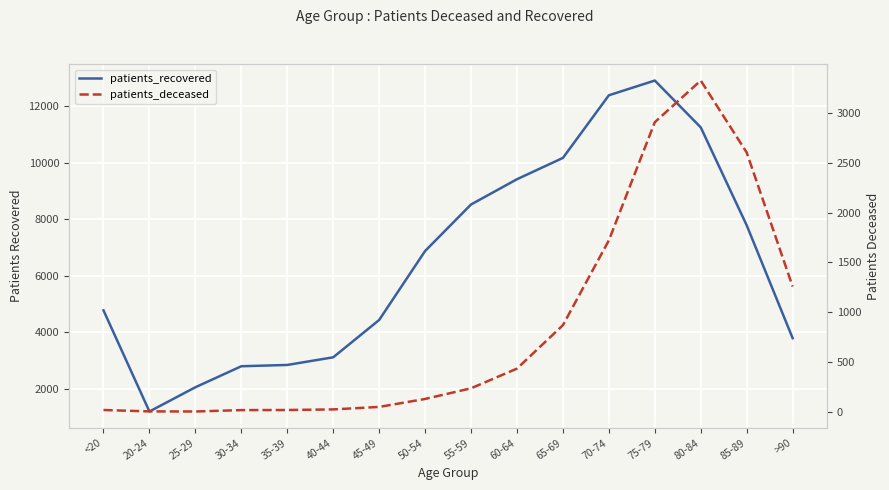

Which category has the highest value in the patients_recovered series?

75-79